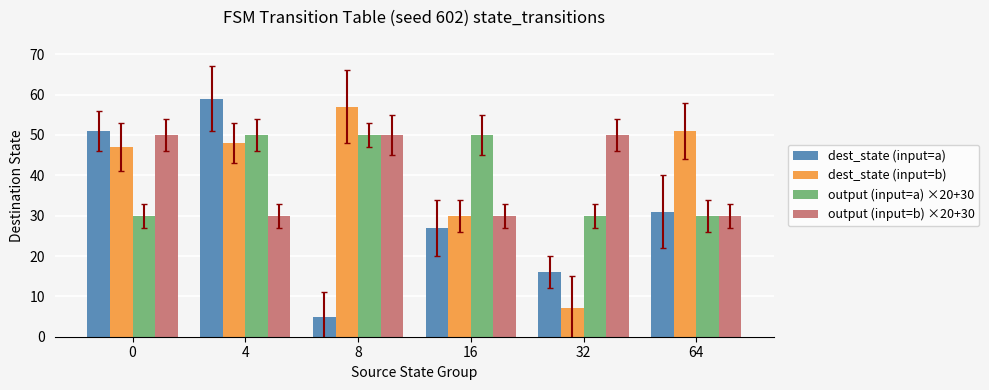

What is the smallest value displayed?

5